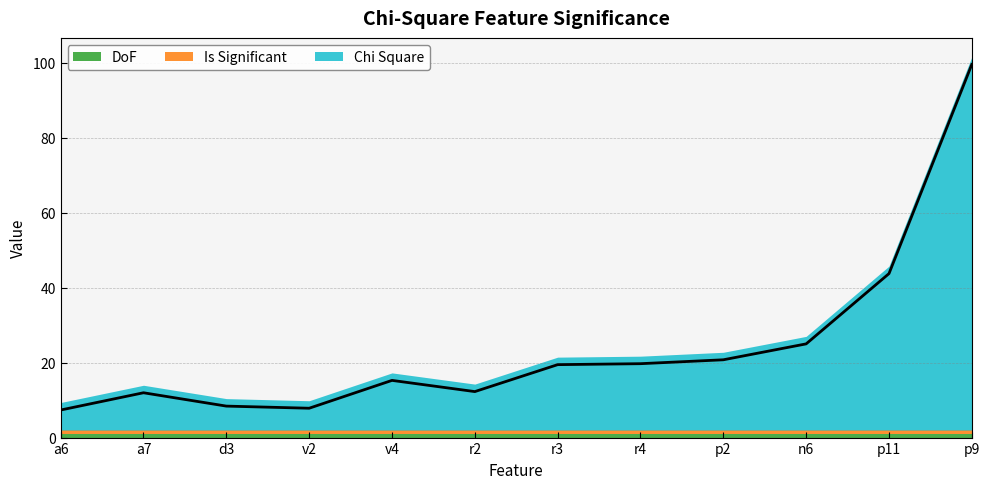

Reading left to right, extract all data points from this chart.

Chi Square: a6=7.4	a7=12.0	d3=8.4	v2=7.8	v4=15.3	r2=12.3	r3=19.4	r4=19.7	p2=20.7	n6=25.0	p11=43.7	p9=99.5
Is Significant: a6=1.0	a7=1.0	d3=1.0	v2=1.0	v4=1.0	r2=1.0	r3=1.0	r4=1.0	p2=1.0	n6=1.0	p11=1.0	p9=1.0
DoF: a6=1.0	a7=1.0	d3=1.0	v2=1.0	v4=1.0	r2=1.0	r3=1.0	r4=1.0	p2=1.0	n6=1.0	p11=1.0	p9=1.0